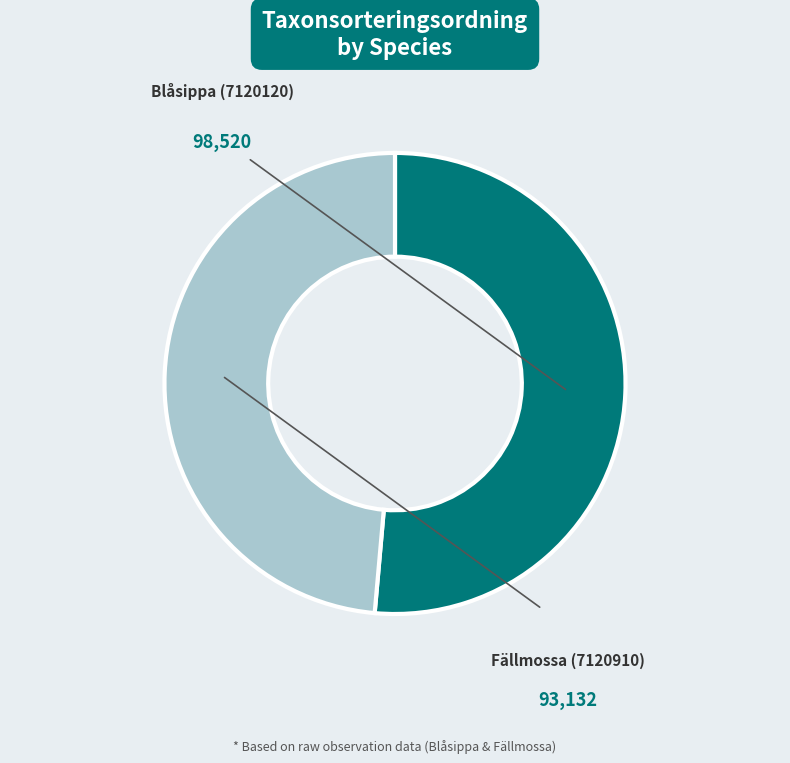

What is the smallest slice in the pie chart?

Fällmossa (7120910)